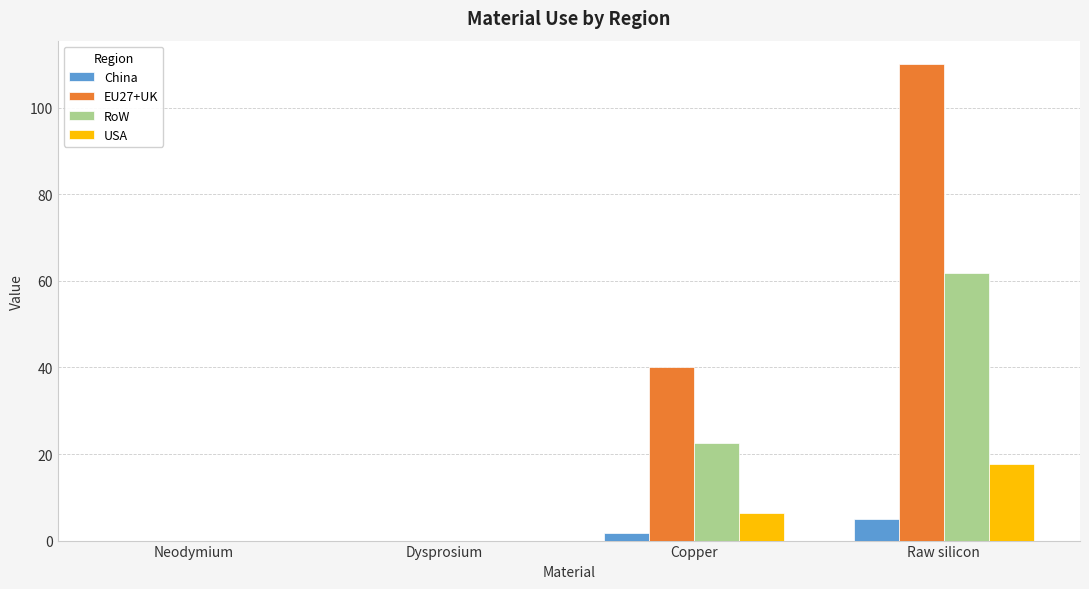

Are the bars horizontal?

No